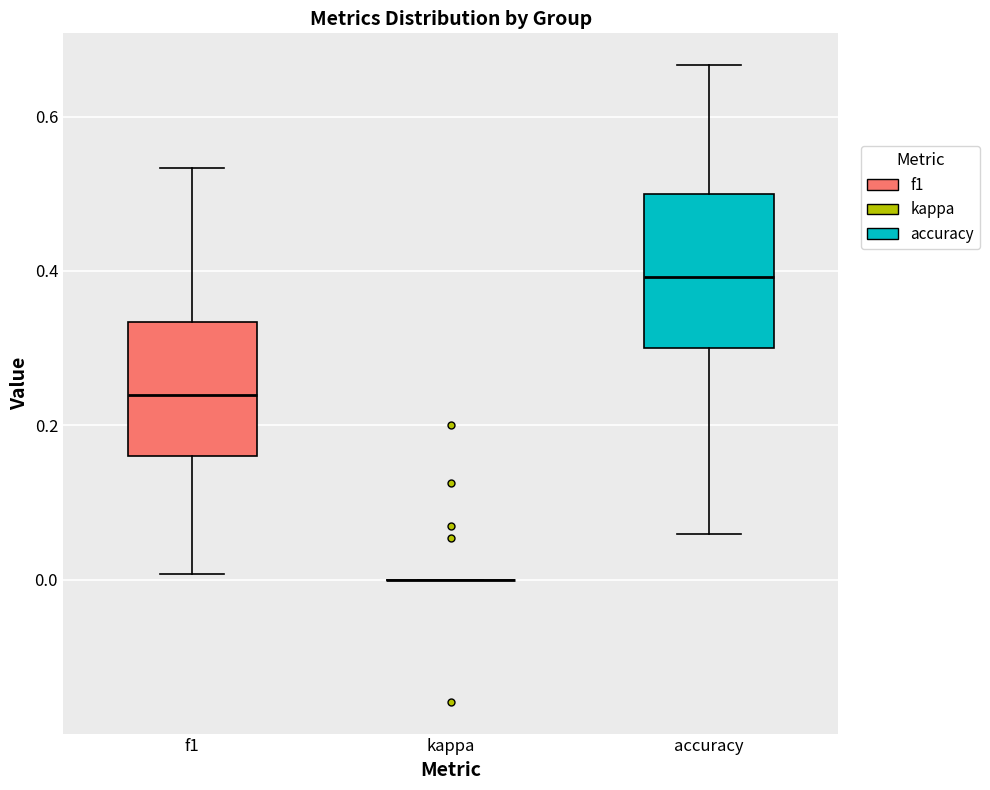

Reading left to right, read every box against the y-axis: the position of its median line, the range the box covers, and the ends of its whiskers. The values are not printed on the chart, so give them approximately, as read against the axis.

f1: median 0.24, box 0.16 to 0.34, whiskers 0.00 to 0.54
kappa: box collapsed to a line at 0.00, whiskers 0.00 to 0.00
accuracy: median 0.40, box 0.30 to 0.50, whiskers 0.06 to 0.66